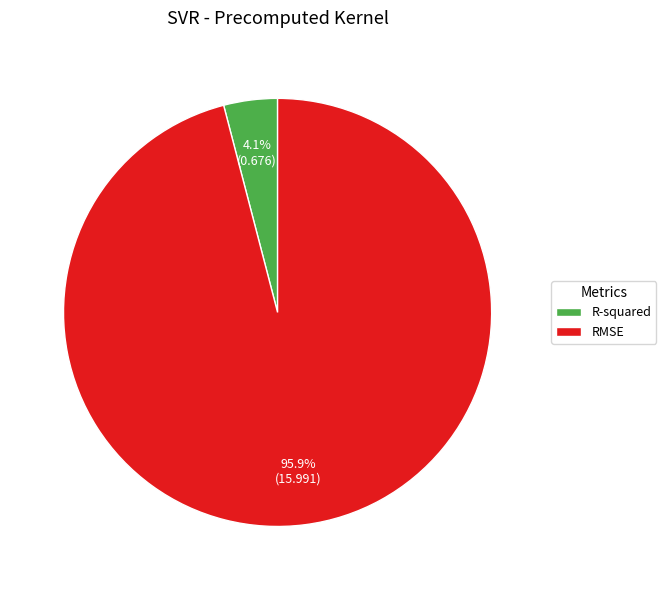

How many segments does this pie chart have?

2